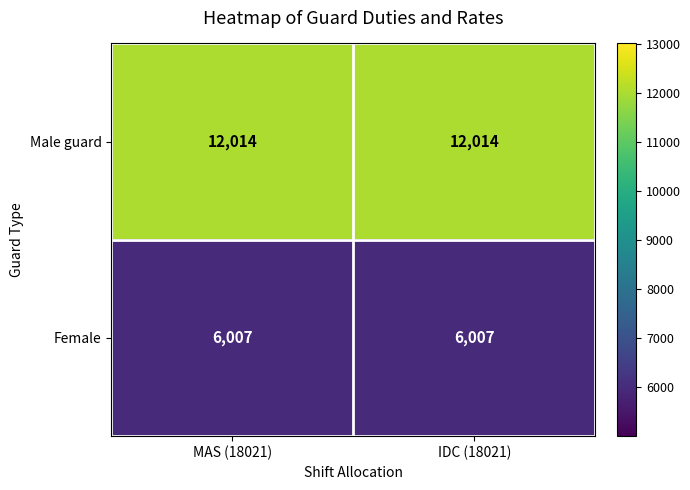

What is the approximate value of Female at MAS (18021)?

6007